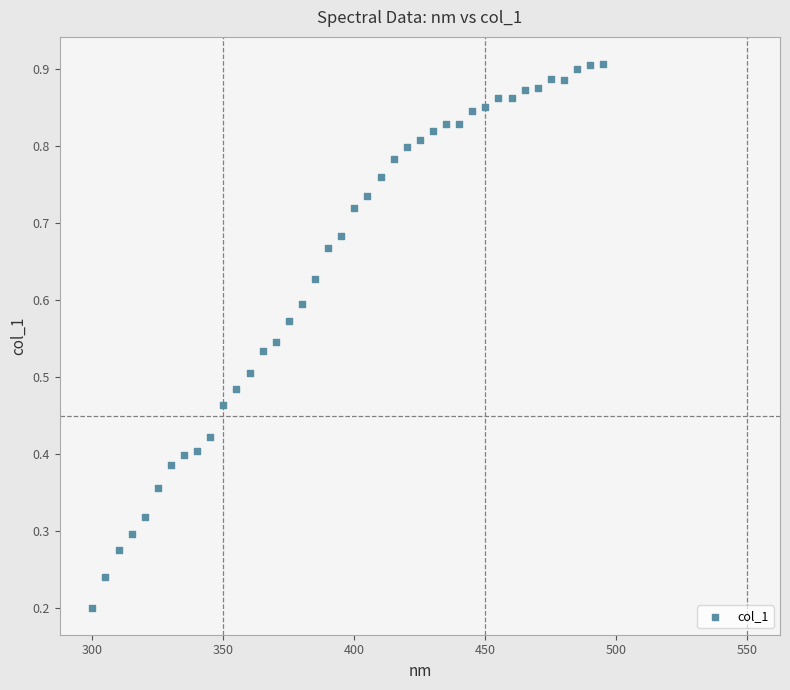

What is the range of X values (max minus min)?

195.0